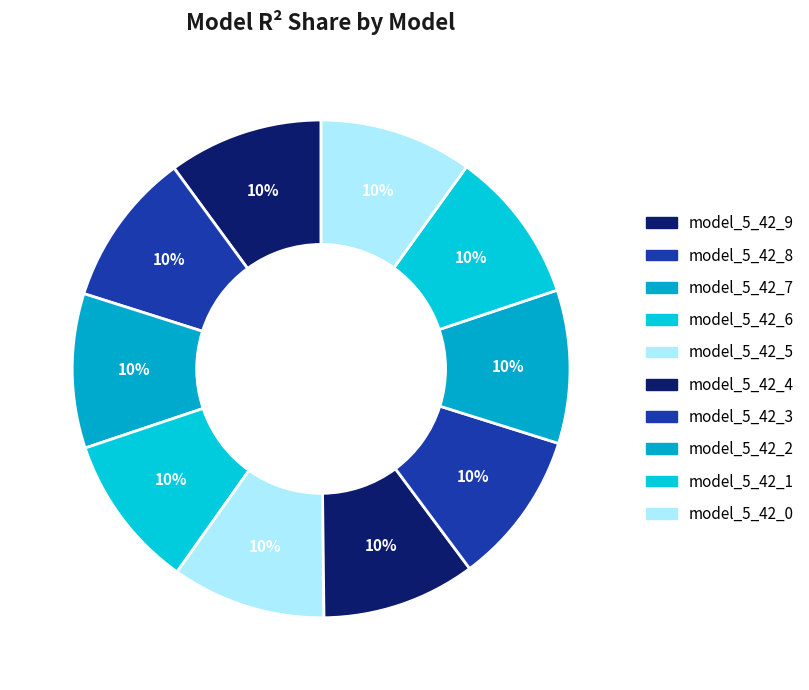

What percentage is the model_5_42_8 slice, to the nearest percent?

10%